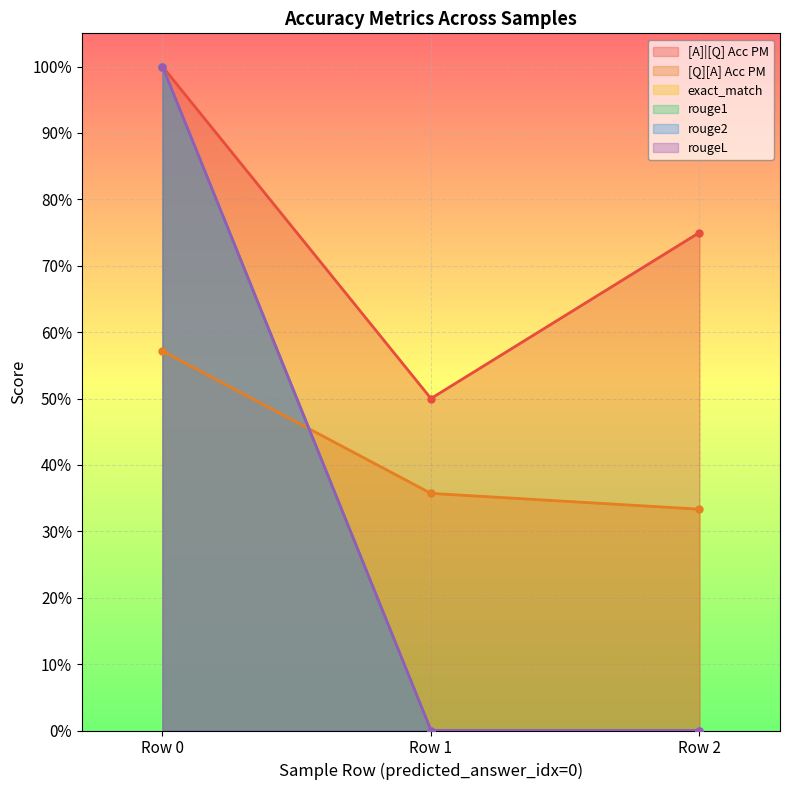

At how many categories does at least one series exceed 0?

3